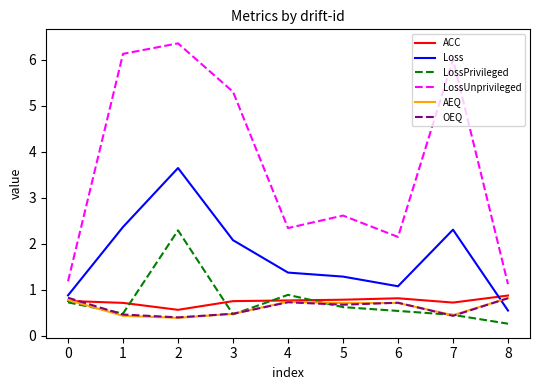

How many lines are shown in the chart?

6